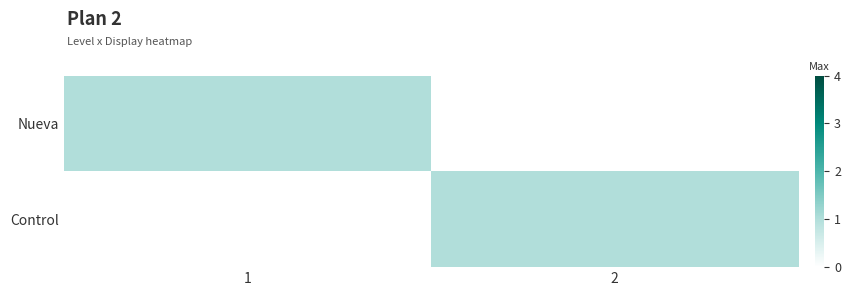

Rank the series by their maximum value, from highest to lowest.

Nueva, Control